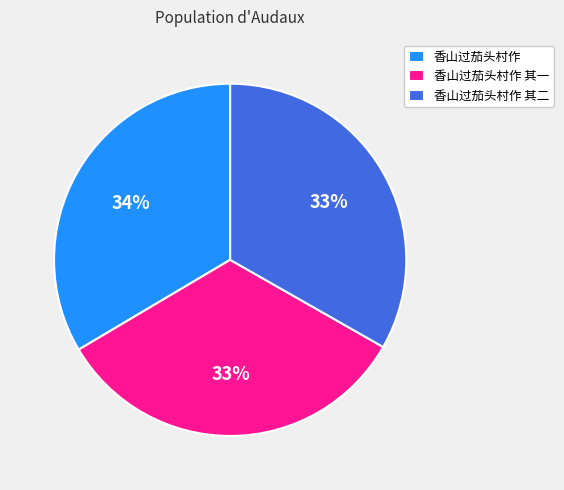

How many segments does this pie chart have?

3